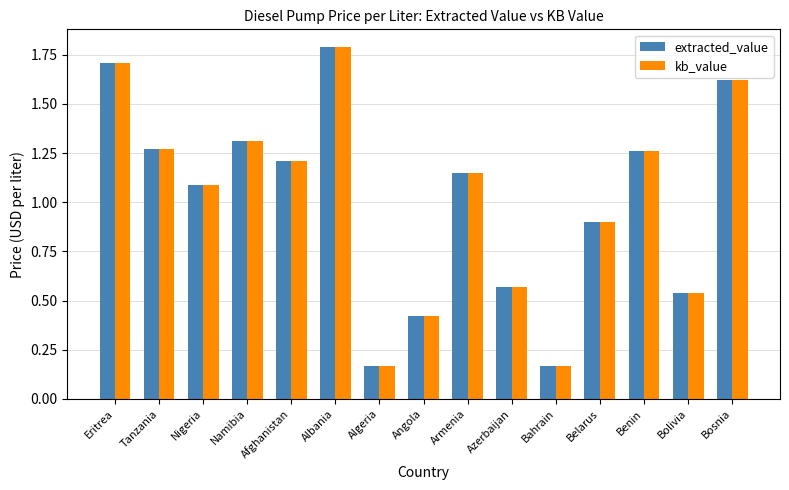

Which label corresponds to the largest value in the chart?

Albania